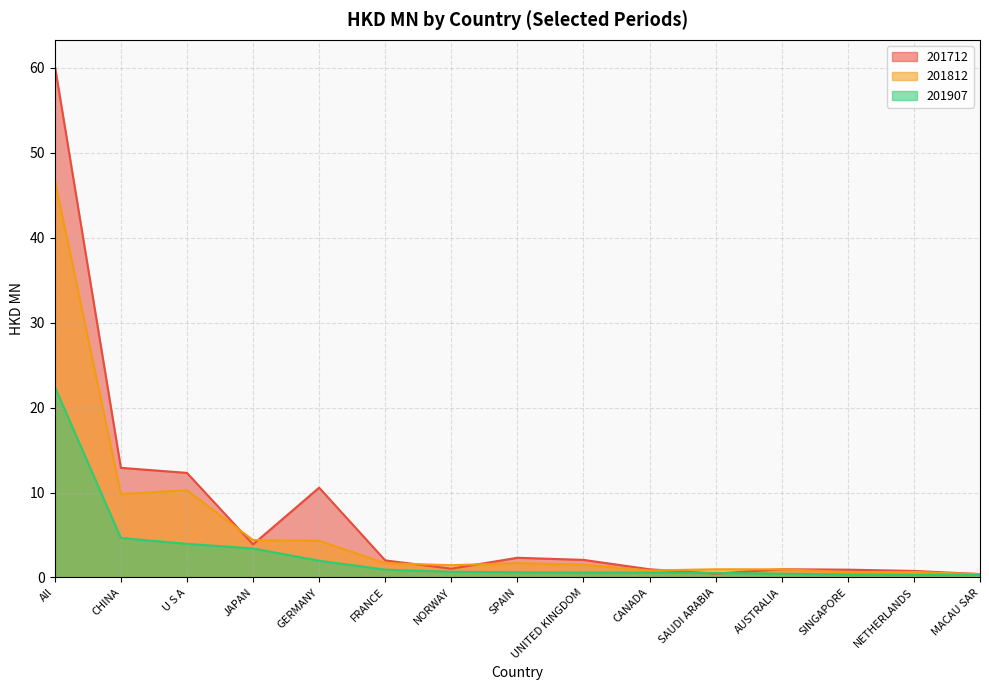

What position from the left is All?

1